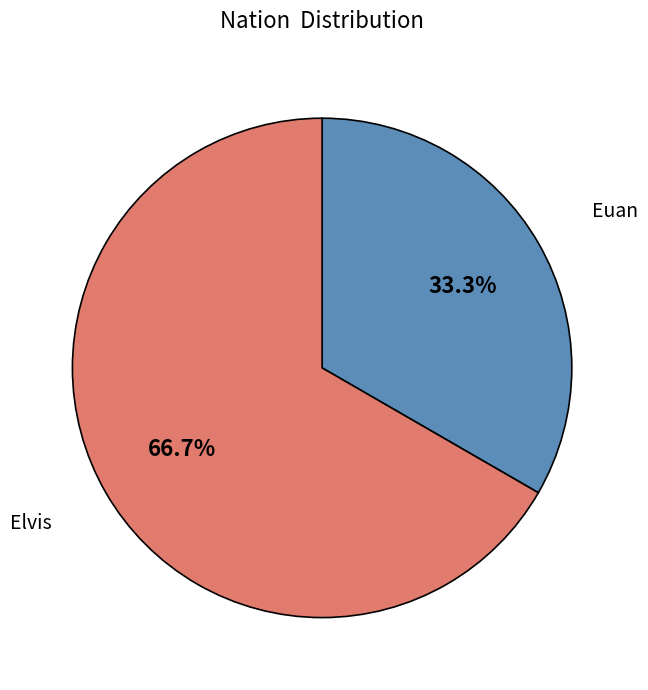

Does any single category account for the majority?

Yes